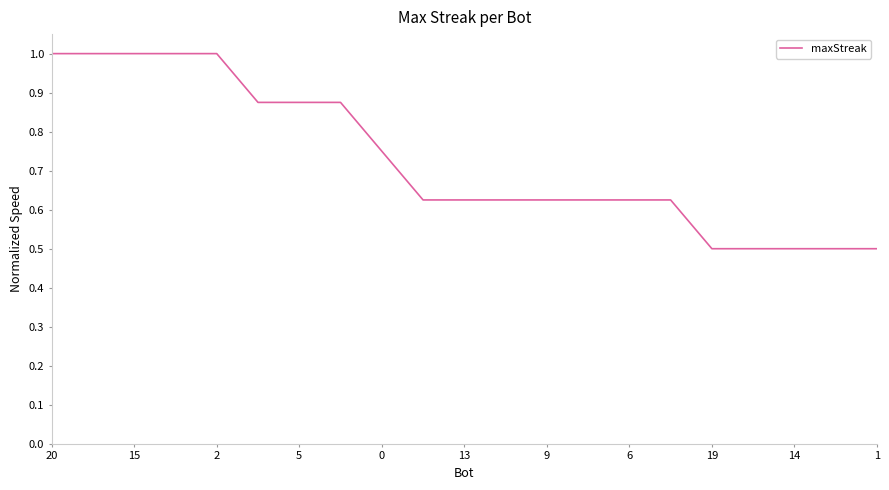

What is the smallest value displayed?

0.5